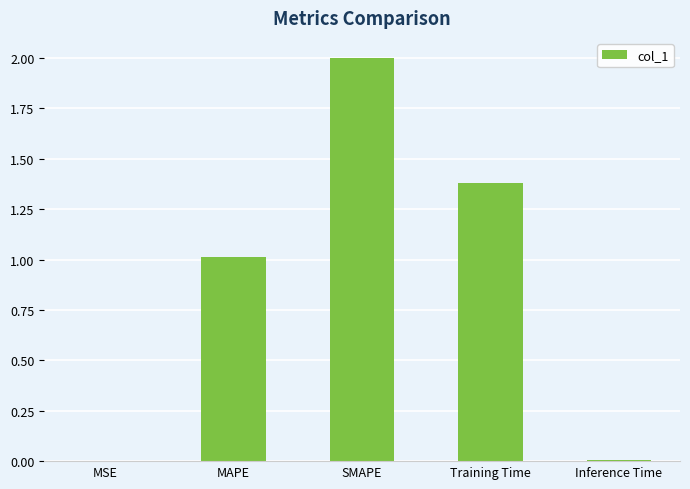

Which category has the highest value across all series?

SMAPE